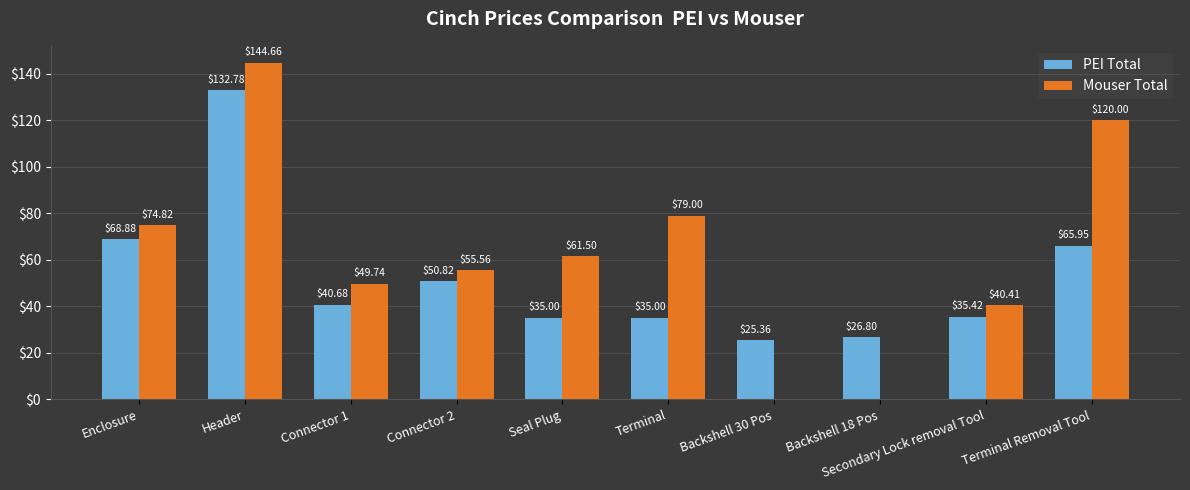

What is the sum of the PEI Total values at Backshell 18 Pos and Terminal?

61.8